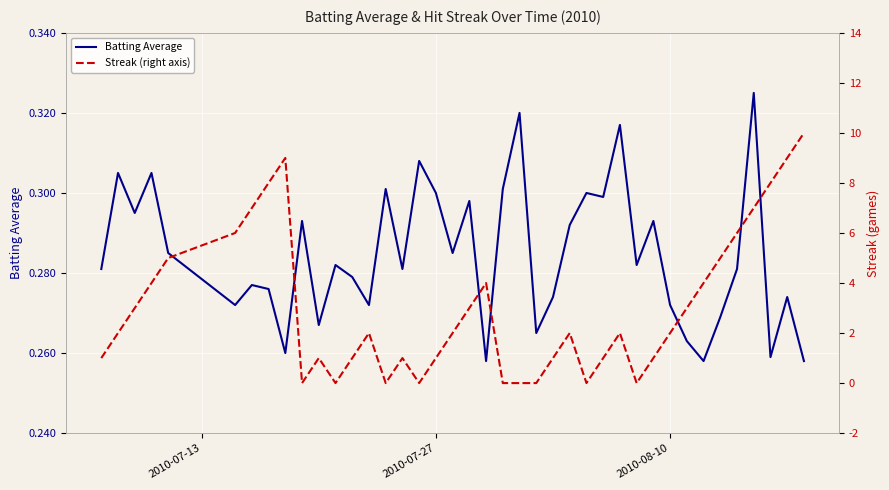

Which series ends up on top after the final intersection of Batting Average and Streak (right axis)?

Streak (right axis)